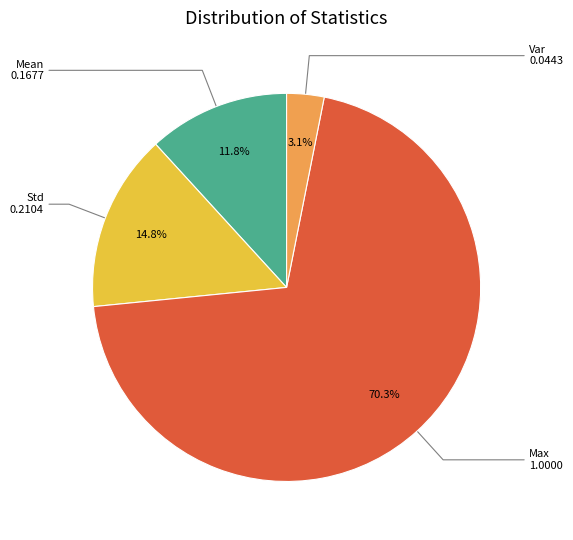

Is there a majority slice in this chart?

Yes